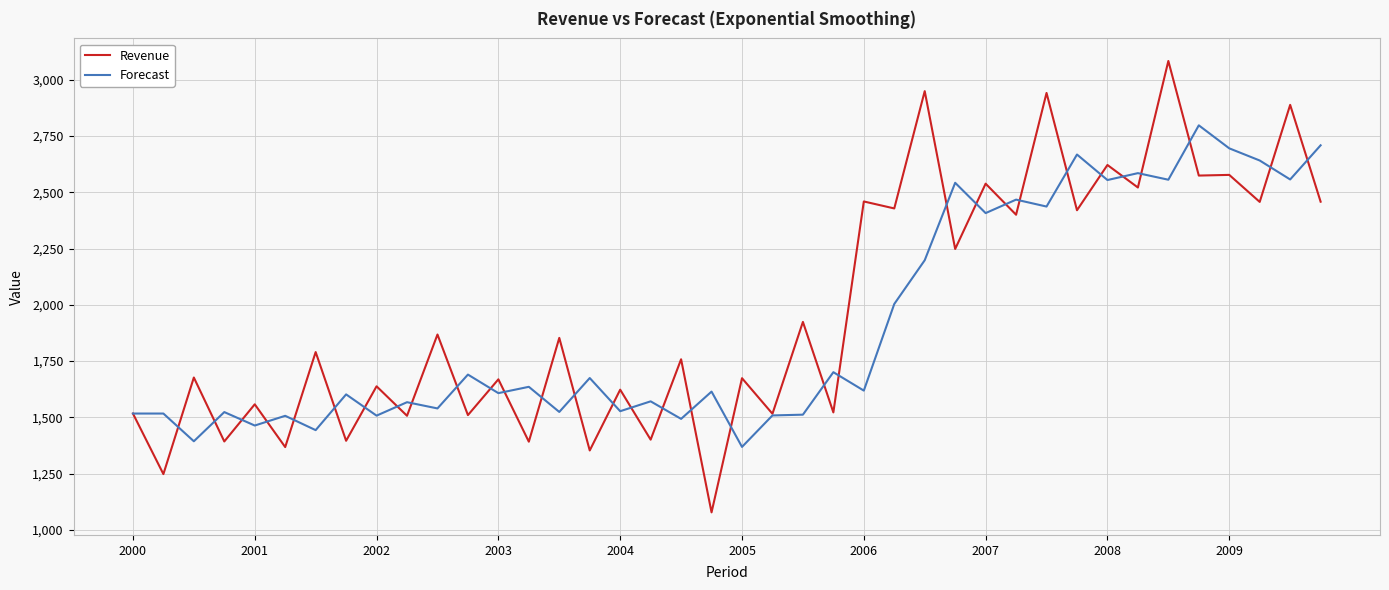

List the series in order of their overall mean, lowest first.

Forecast, Revenue